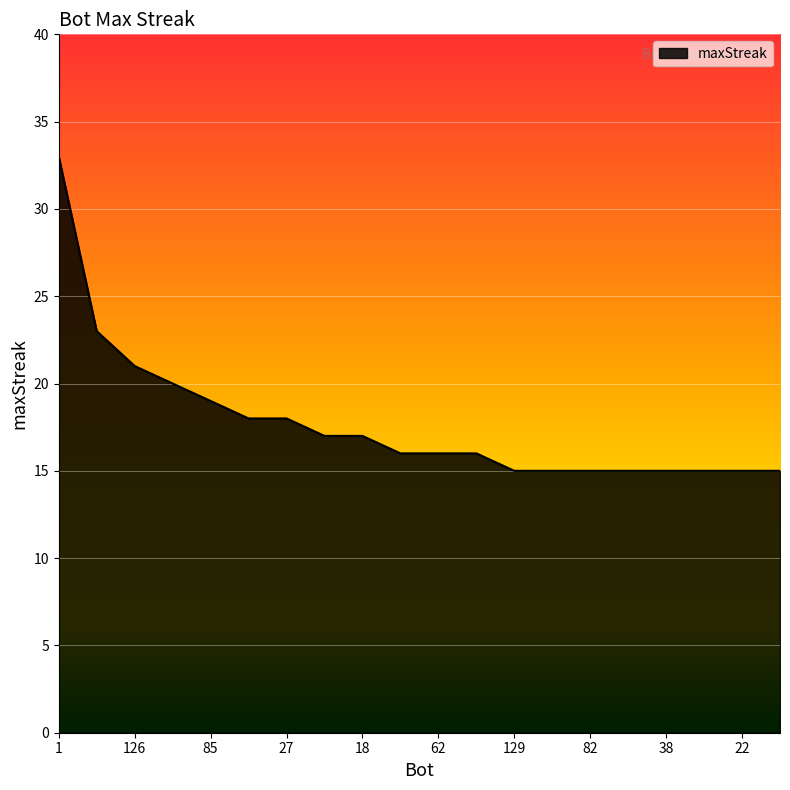

What is the minimum value shown in the chart?

15